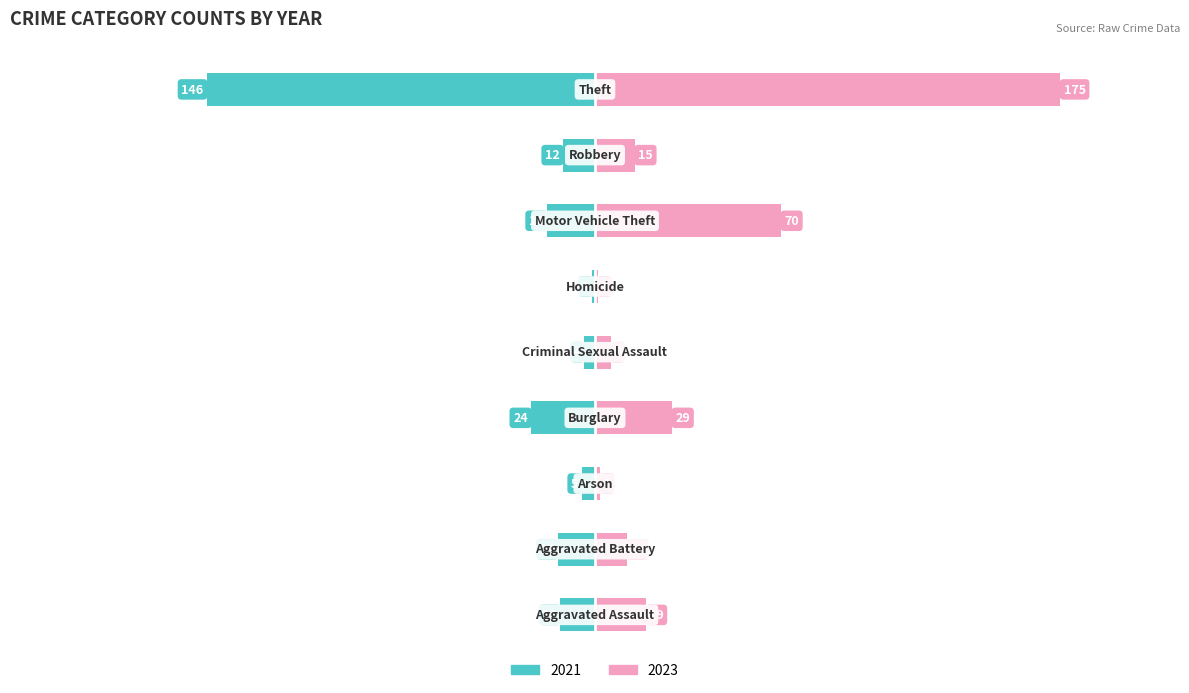

What is the approximate value of 2023 at Robbery, to the nearest 10?

20